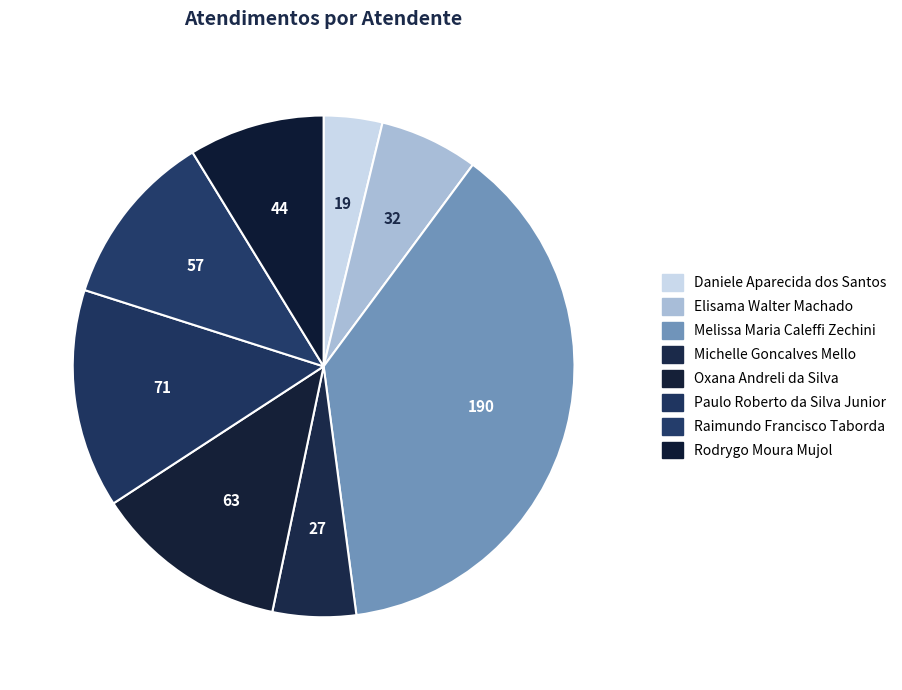

What percentage do Rodrygo Moura Mujol and Daniele Aparecida dos Santos together represent?

12.5%